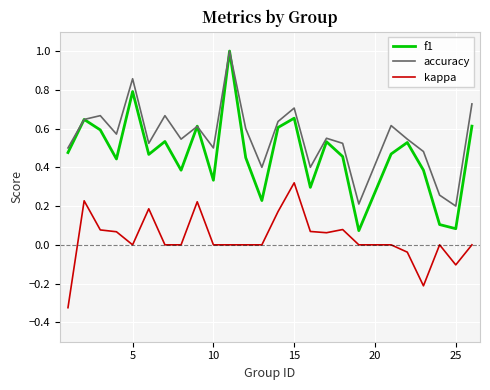

Which series has the widest spread of values?

f1